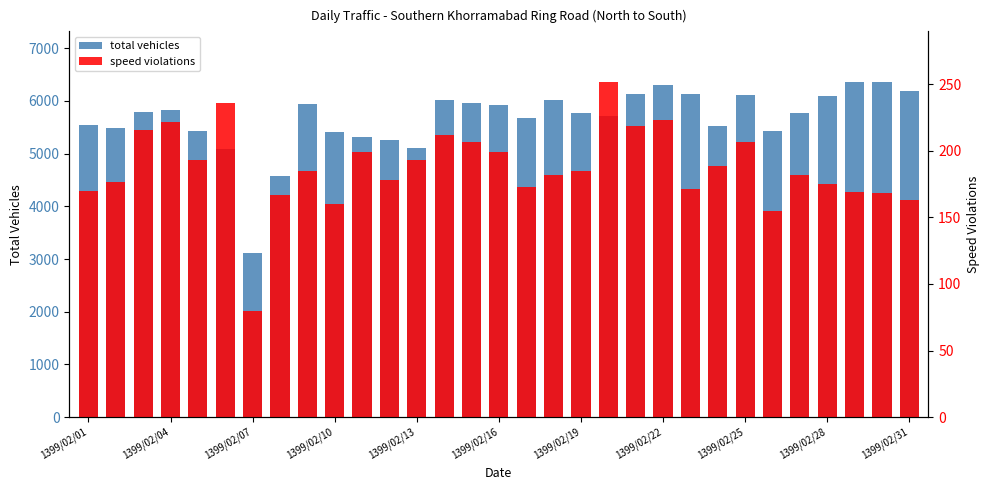

What position from the left is 26?

27